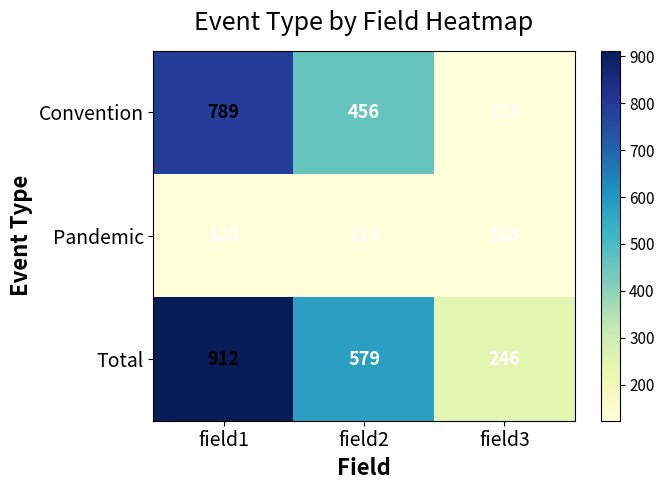

What is the smallest value displayed?

123